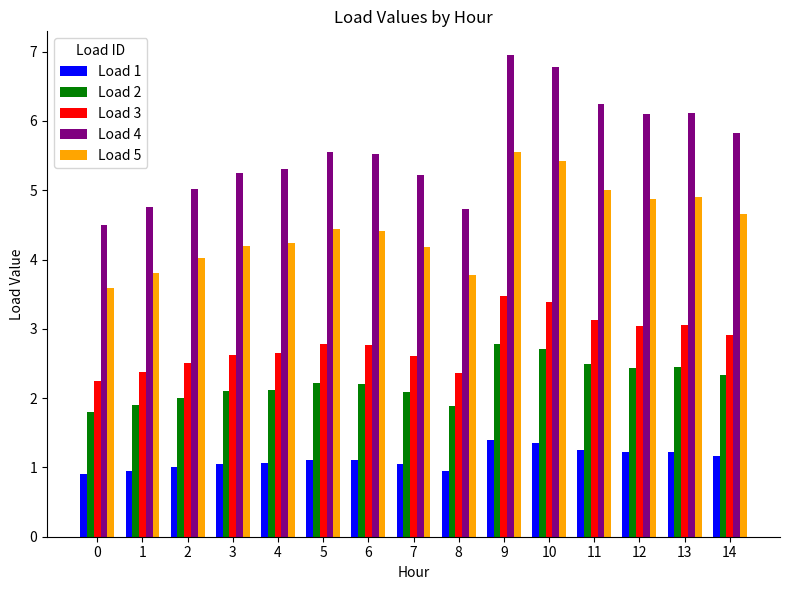

What is the difference between the highest and lowest values at 3?

4.2